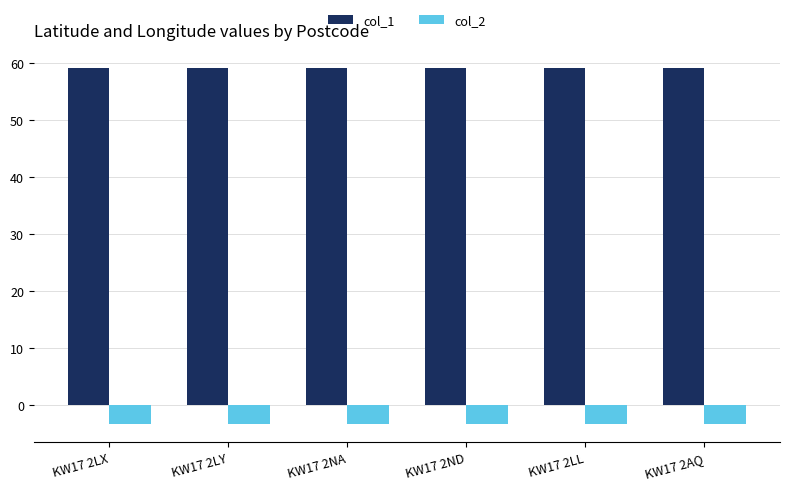

What is the value of the col_1 bar at the 4th from the left?

59.1